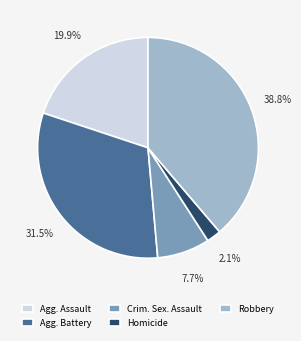

How many slices are in this pie chart?

5